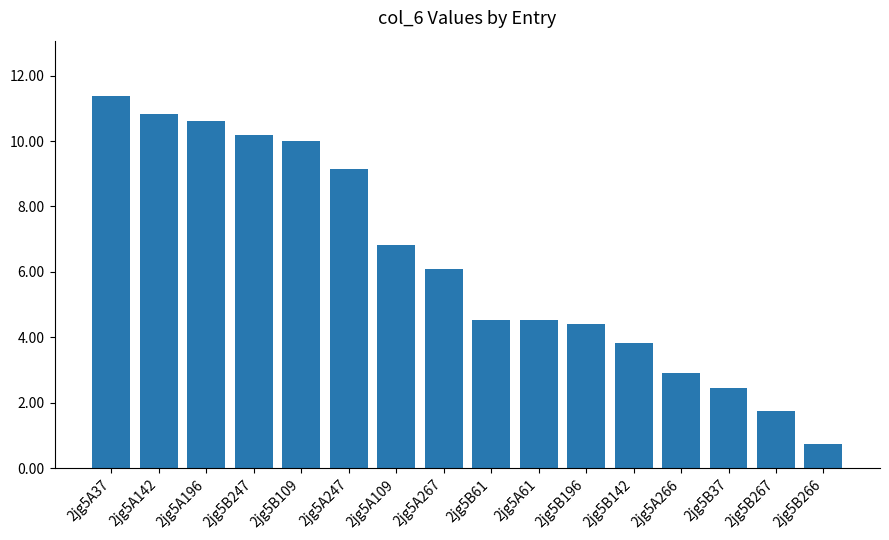

What is the sum of all values?

100.2